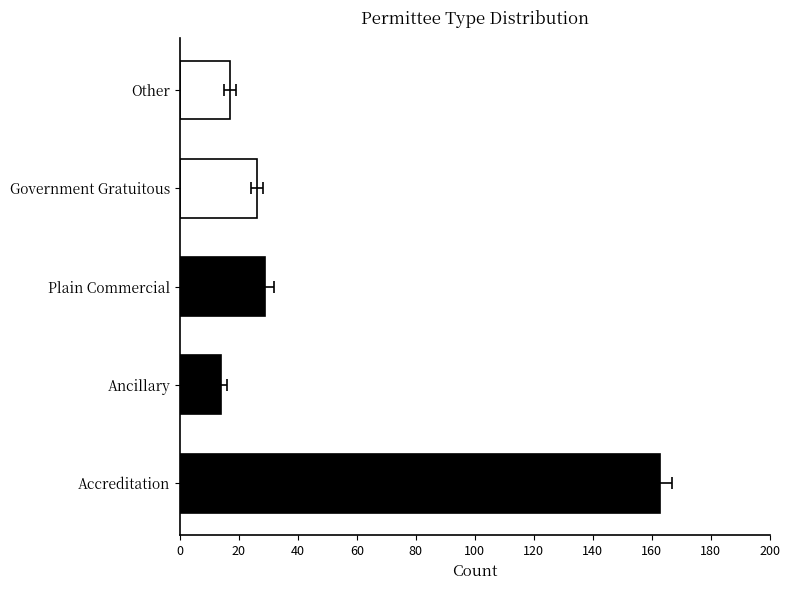

How many bars are there in total?

5